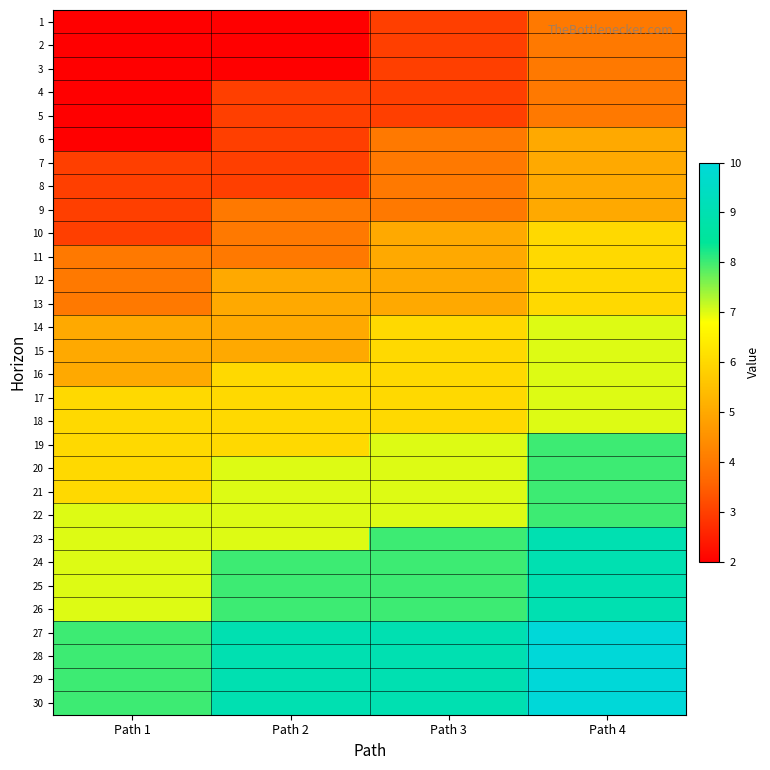

Which has a higher value, Path 4 or Path 1?

Path 4